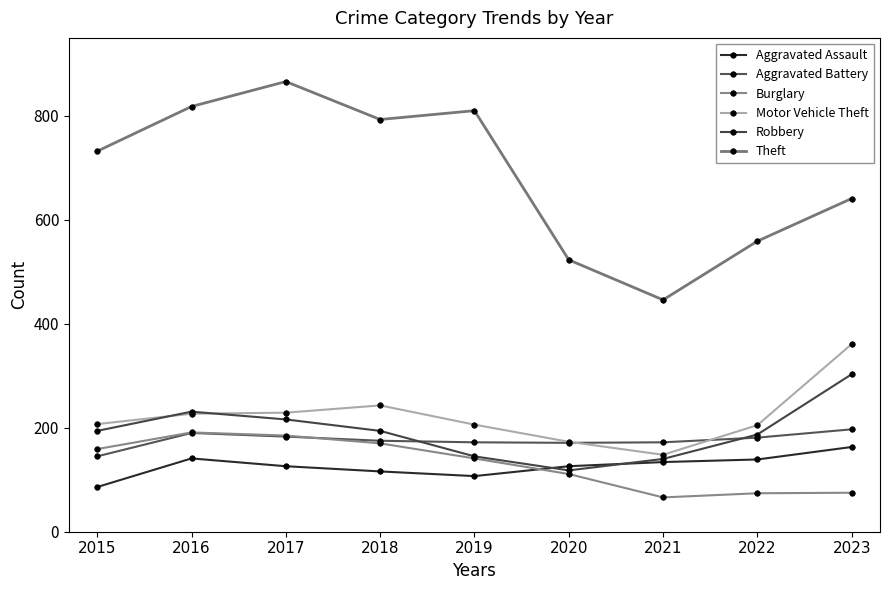

In Burglary, how many points are lower than both neighbors (excluding endpoints)?

1